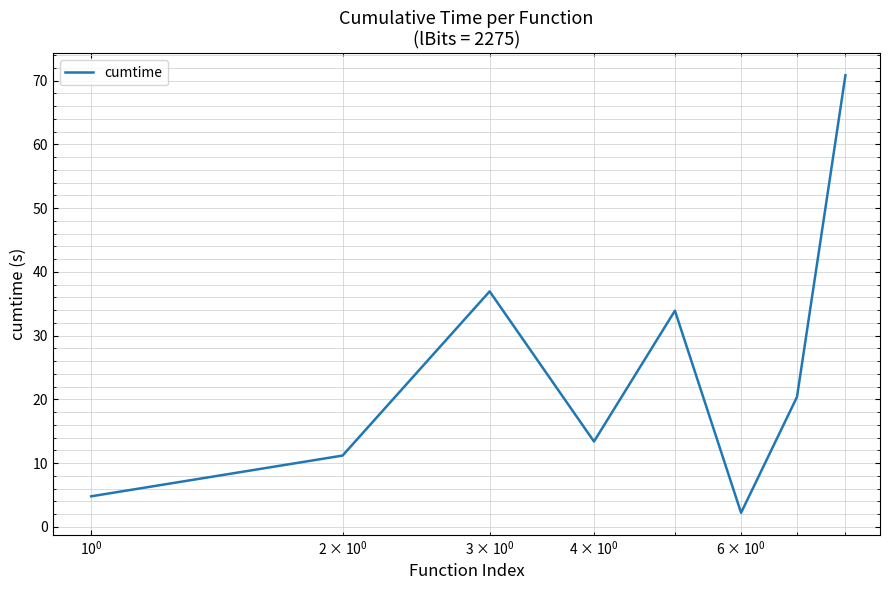

What is the smallest value displayed?

2.2